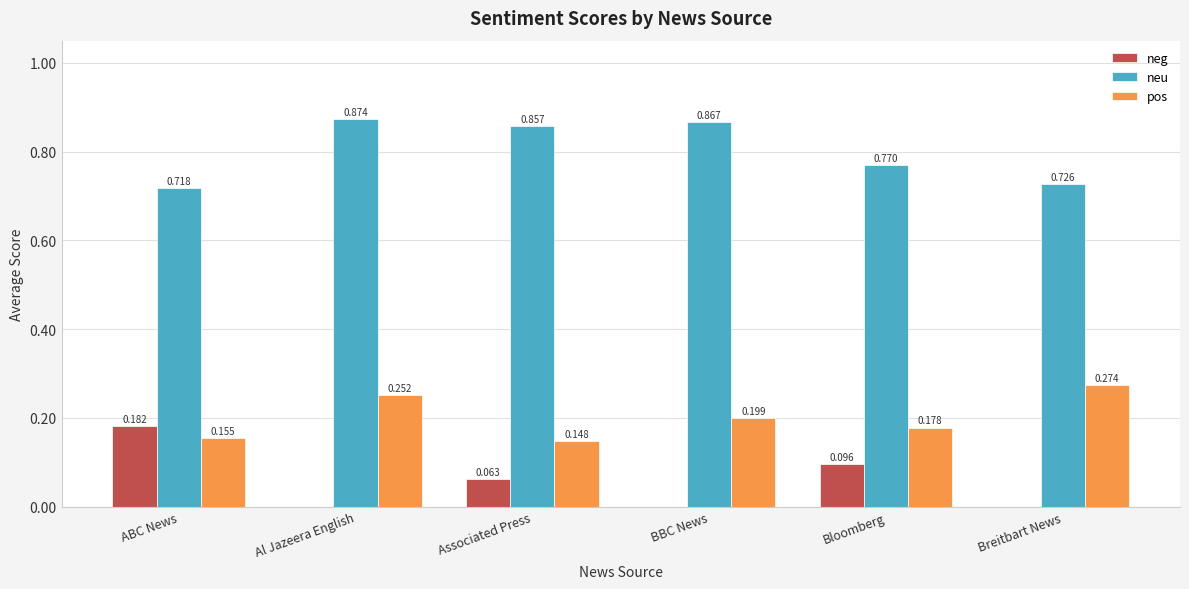

At which label does pos reach its peak?

Breitbart News